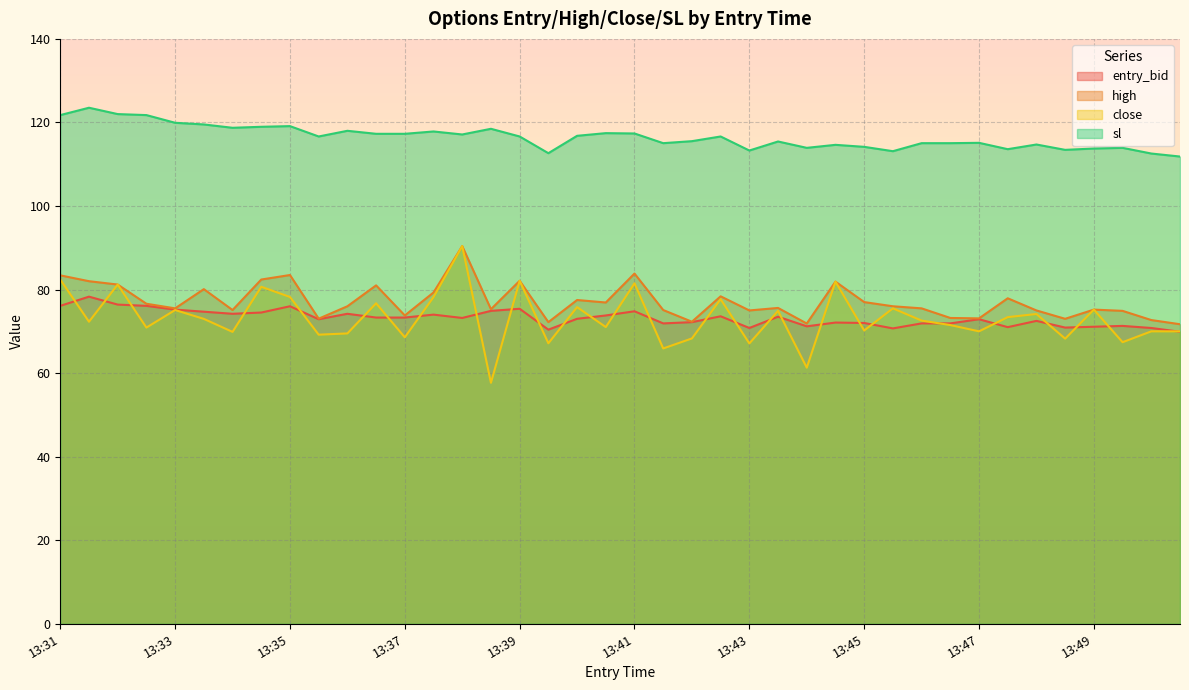

How many data points in entry_bid are less than 73?

19